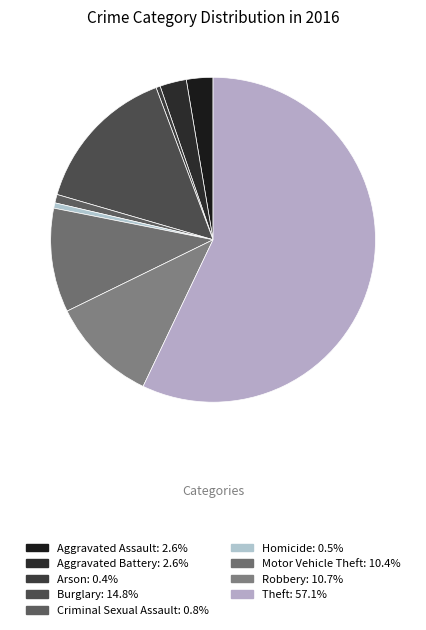

True or false: Burglary accounts for 22% of the total.

False